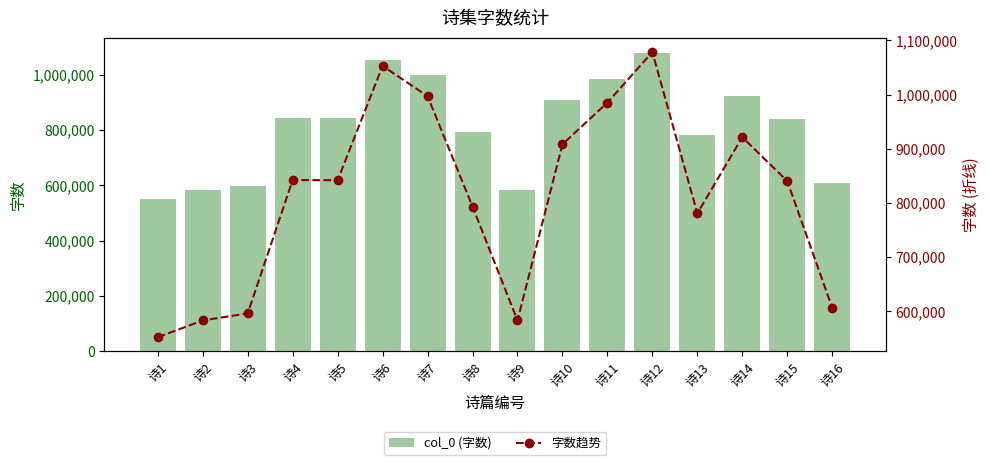

Count the number of data series in this chart.

2